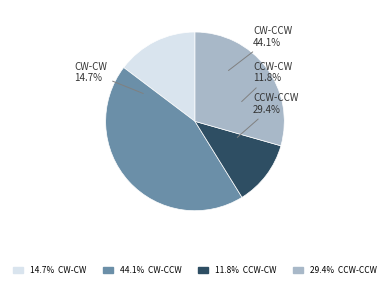

Count the number of slices in the pie.

4